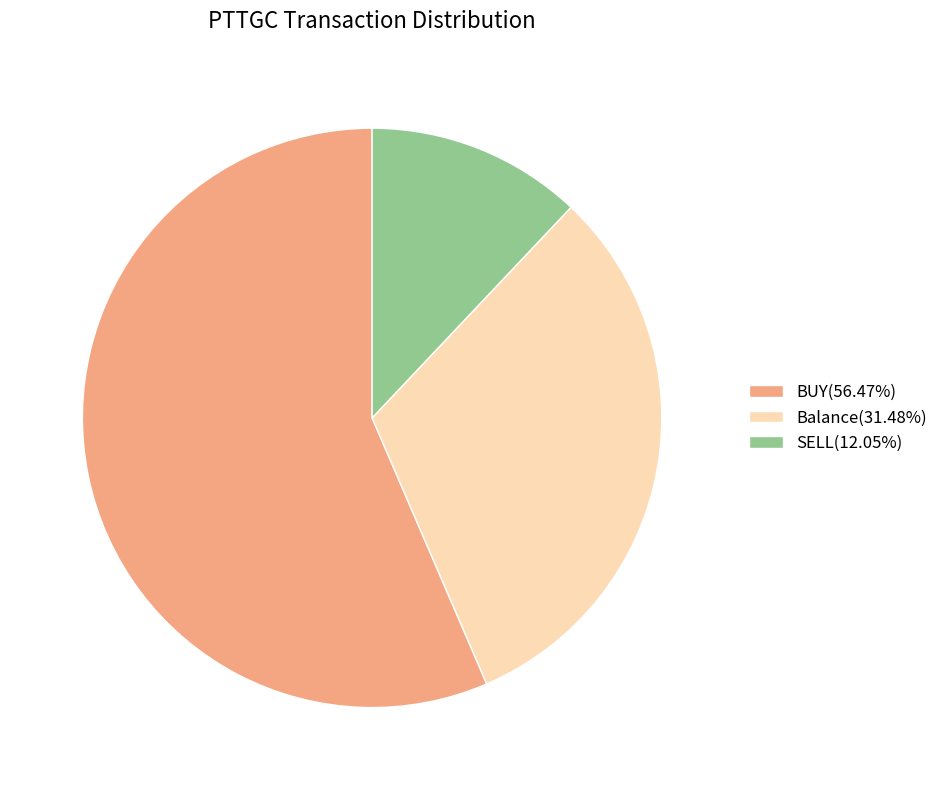

Does any single category account for the majority?

Yes